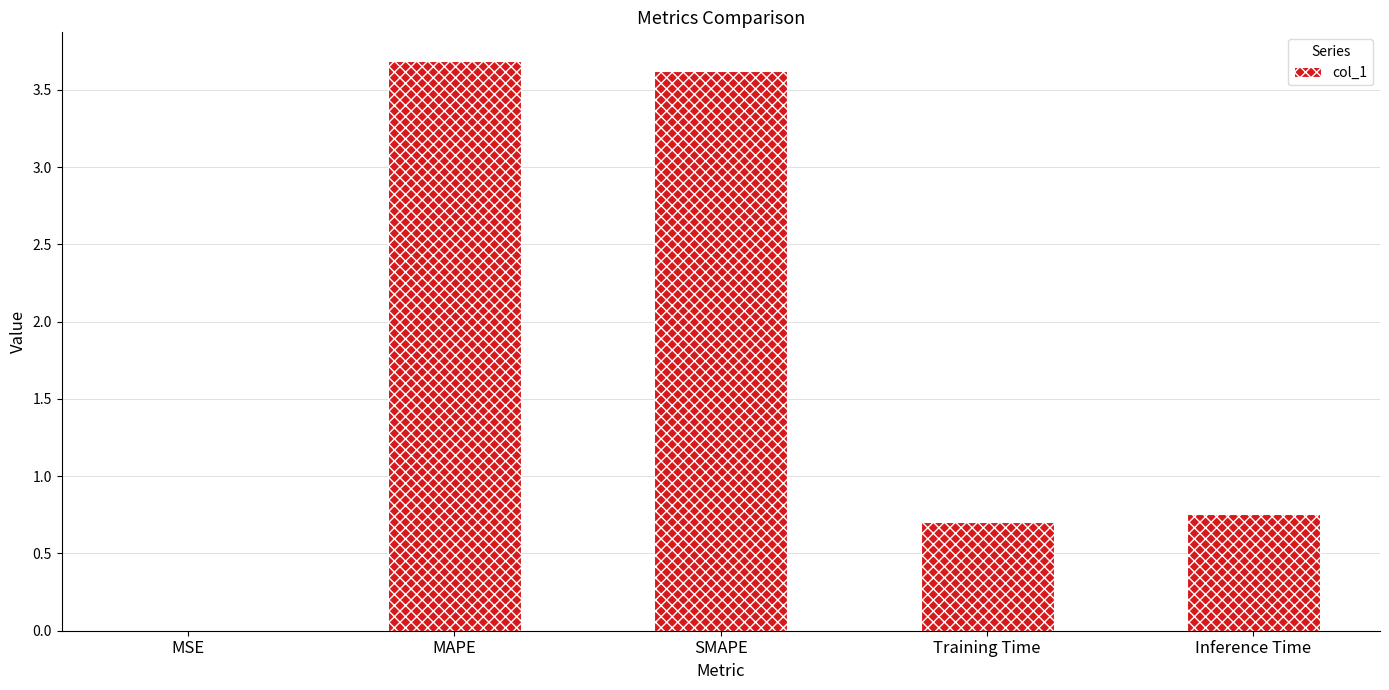

Between Inference Time and MSE, which is larger?

Inference Time